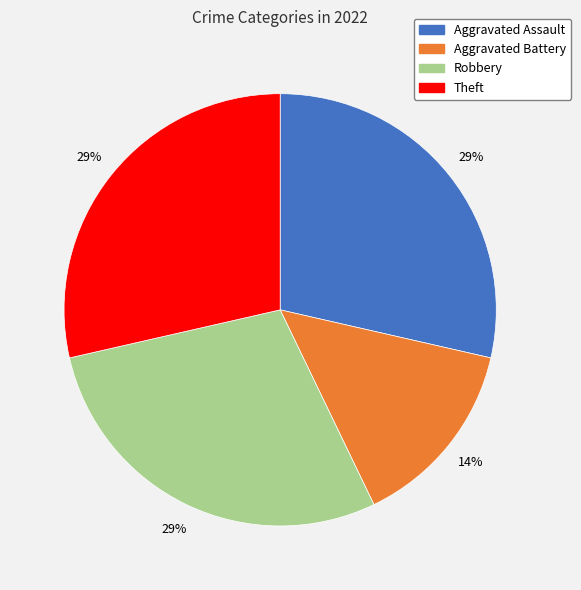

Is Theft the majority of the pie?

No